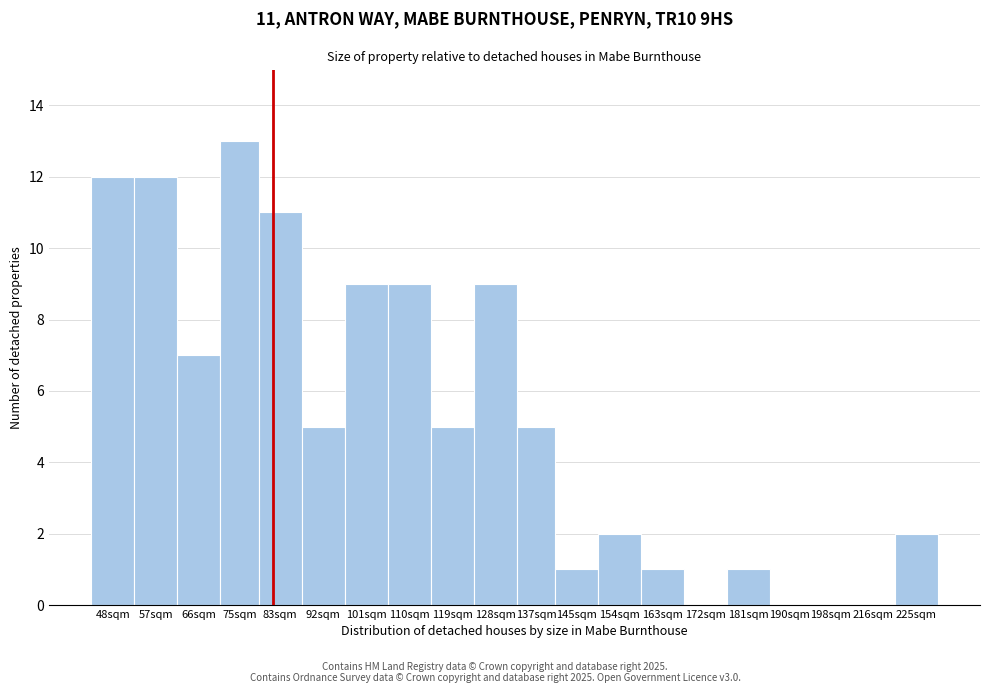

Reading left to right, transcribe all the data shown in this chart.

48sqm=12	57sqm=12	66sqm=7	75sqm=13	83sqm=11	92sqm=5	101sqm=9	110sqm=9	119sqm=5	128sqm=9	137sqm=5	145sqm=1	154sqm=2	163sqm=1	172sqm=0	181sqm=1	190sqm=0	198sqm=0	216sqm=0	225sqm=2